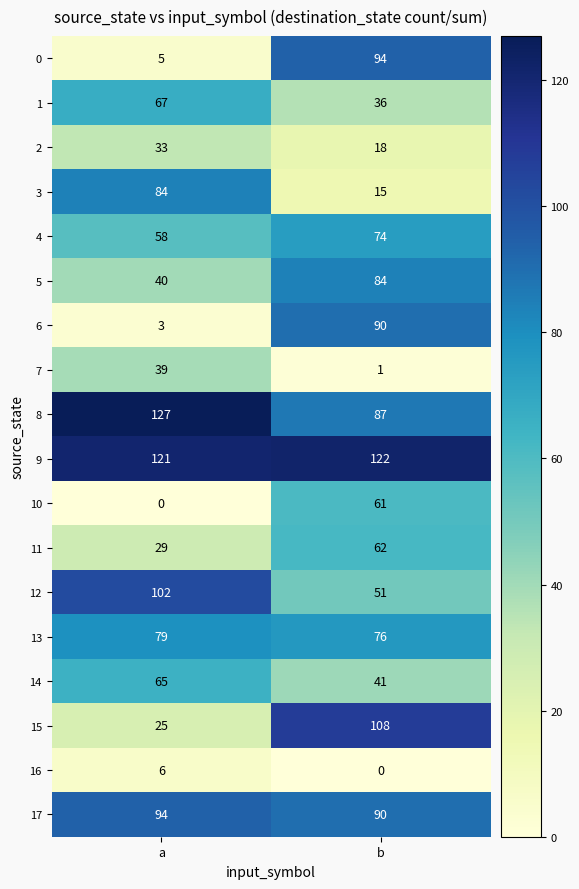

List the labels in order of 4 value, smallest first.

a, b